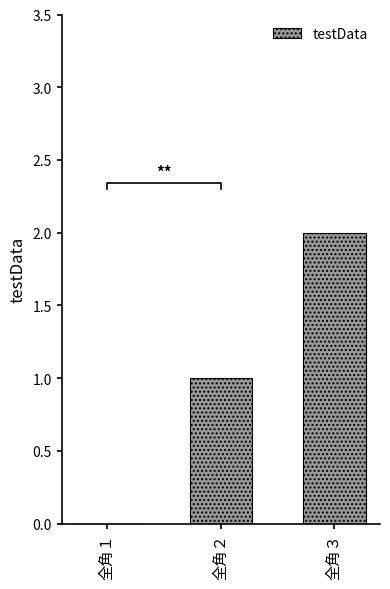

Reading left to right, what are all the values shown in this chart?

全角１=0	全角２=1	全角３=2